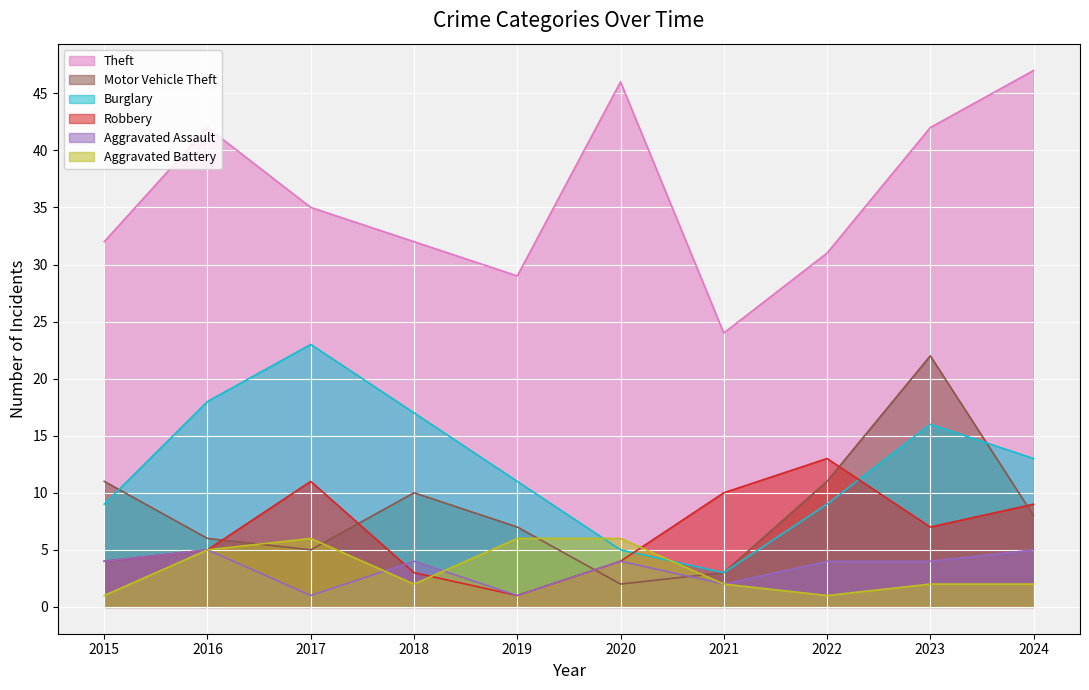

True or false: Motor Vehicle Theft has a value of 3 at 2020.

False